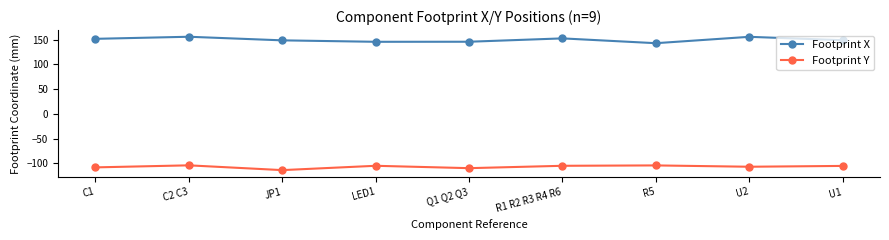

Between Q1 Q2 Q3 and R1 R2 R3 R4 R6, which series saw the biggest shift?

Footprint X